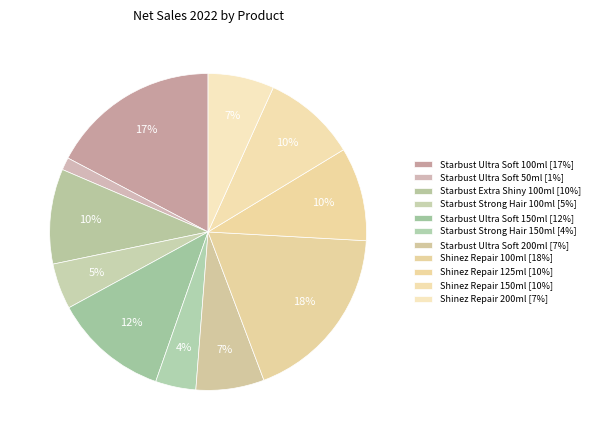

What is the change in value from Starbust Ultra Soft 150ml to Shinez Repair 150ml?

-443829.7